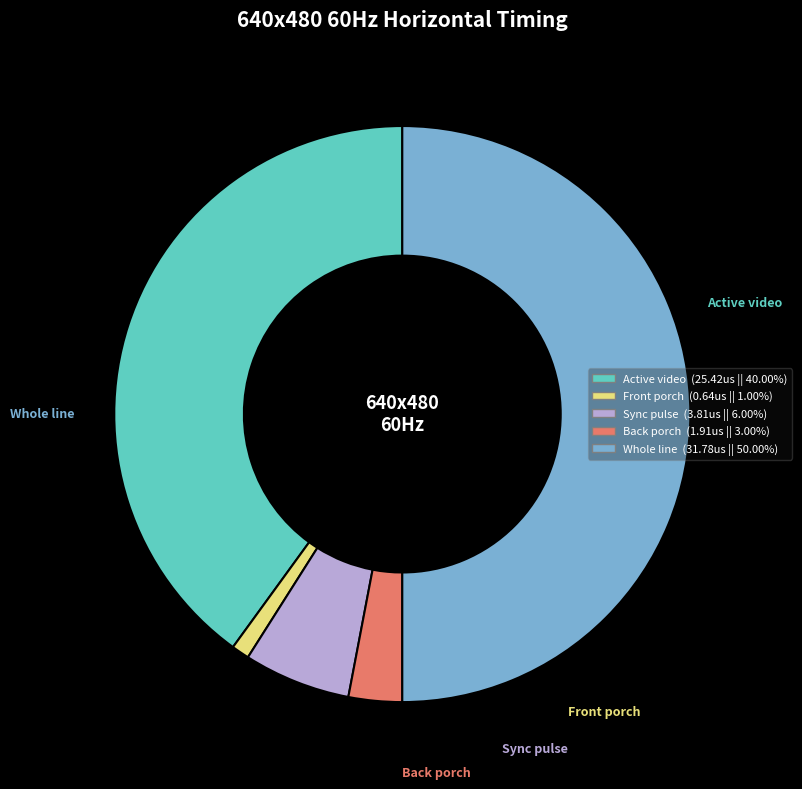

Do Whole line and Front porch together represent more than half of the pie?

Yes